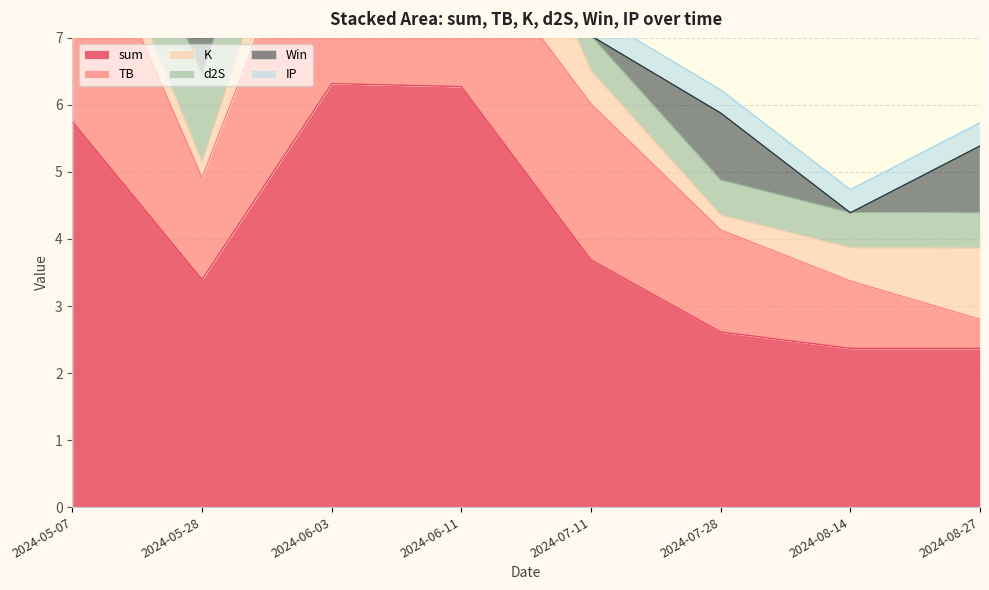

Which category has the lowest value in the d2S series?

2024-07-11